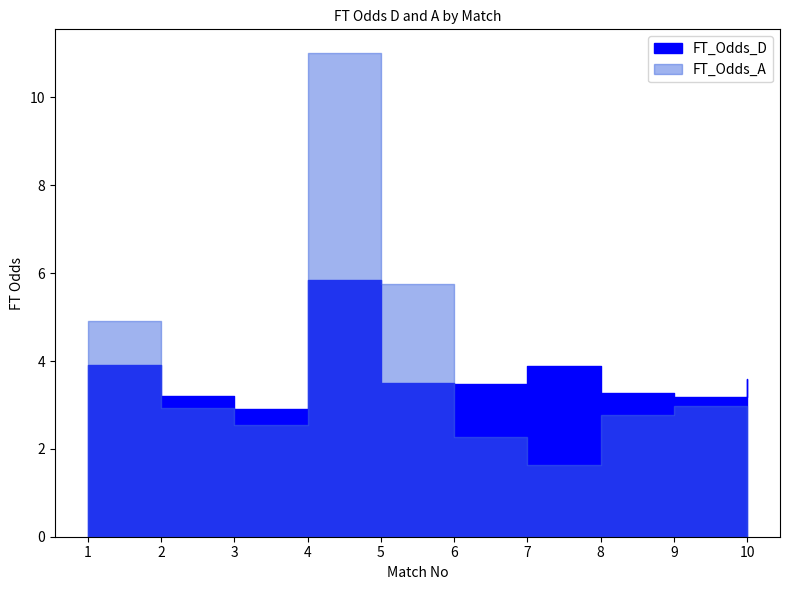

List the labels in order of FT_Odds_D value, smallest first.

3, 9, 2, 8, 6, 5, 10, 7, 1, 4